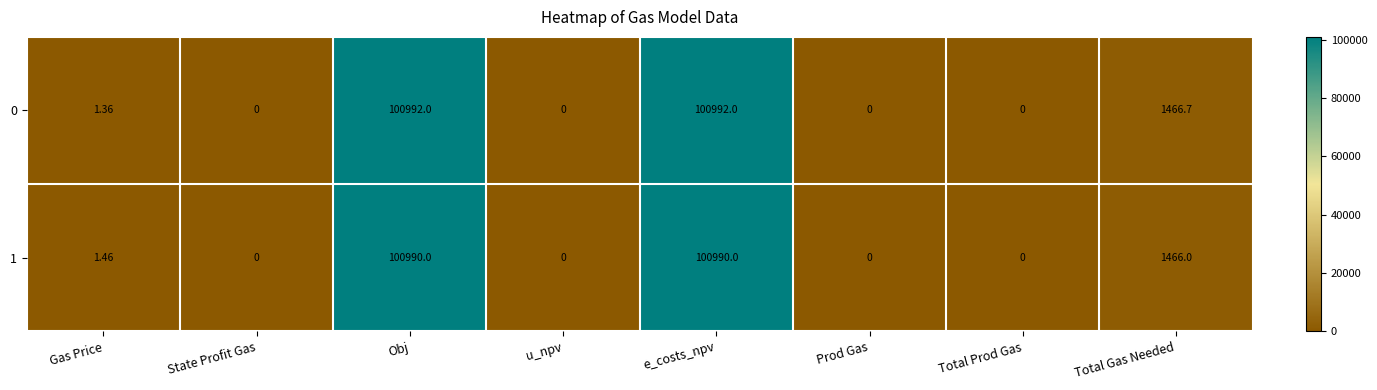

Which series has the widest spread of values?

0